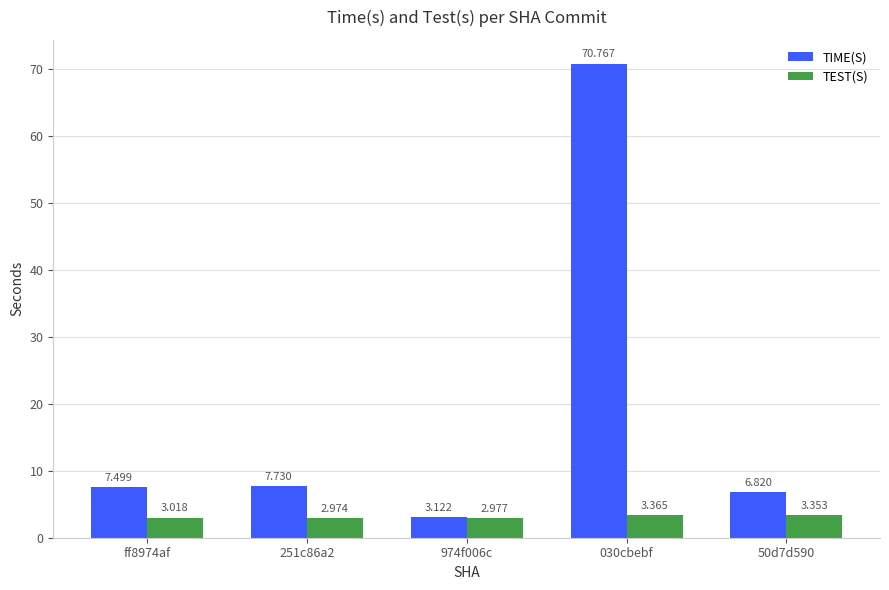

What is the value of the TIME(S) bar at the 4th from the left?

70.8